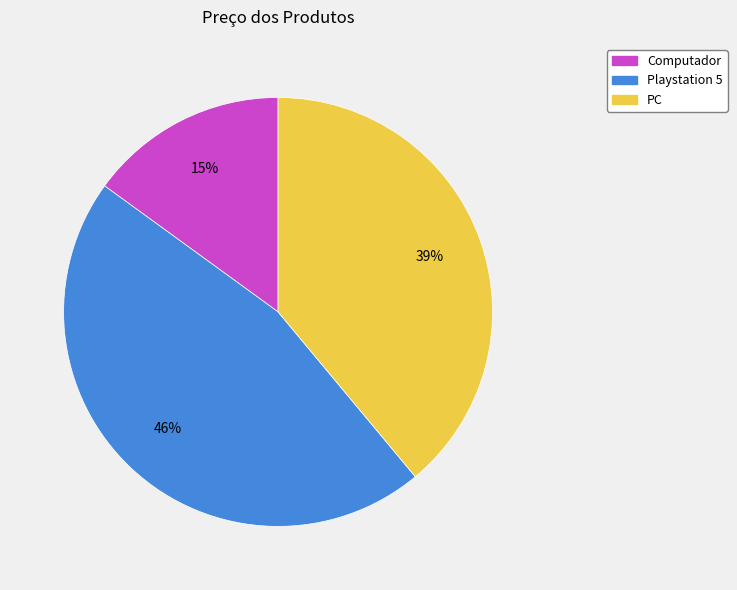

How many slices are in this pie chart?

3